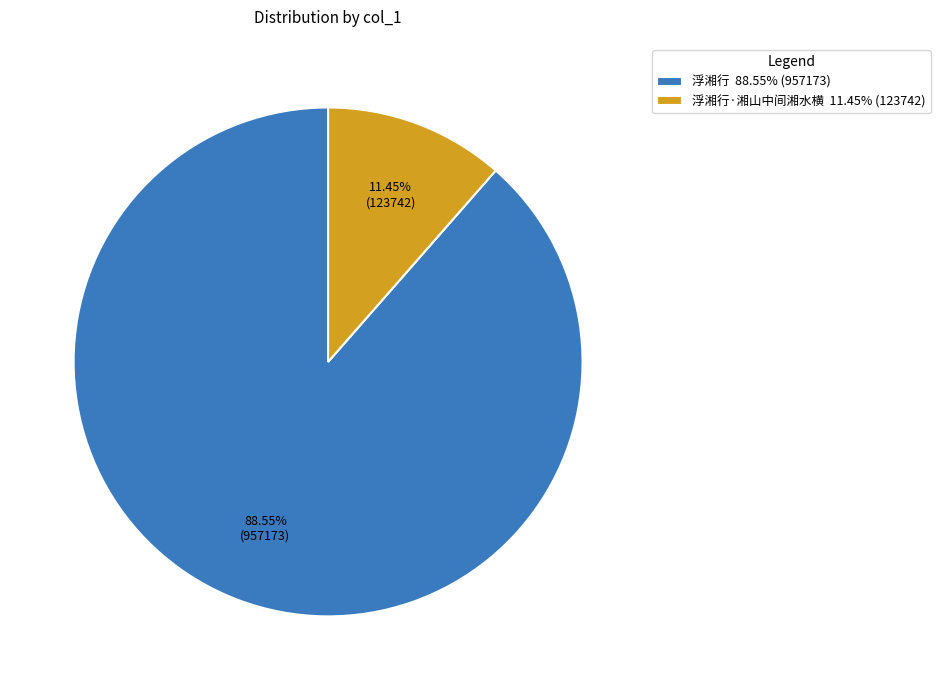

Between 浮湘行 88.55% (957173) and 浮湘行·湘山中间湘水横 11.45% (123742), which is larger?

浮湘行 88.55% (957173)